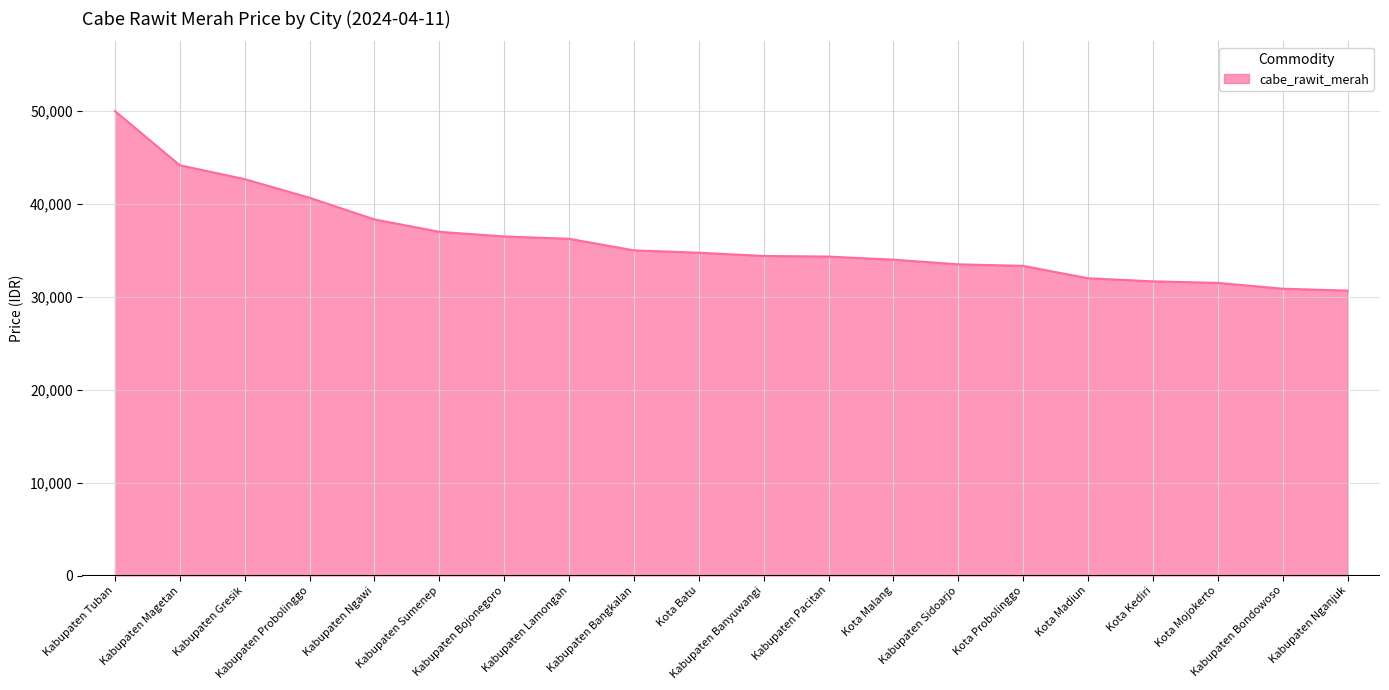

What is the sum of the values at Kota Malang and Kabupaten Bojonegoro?

70500